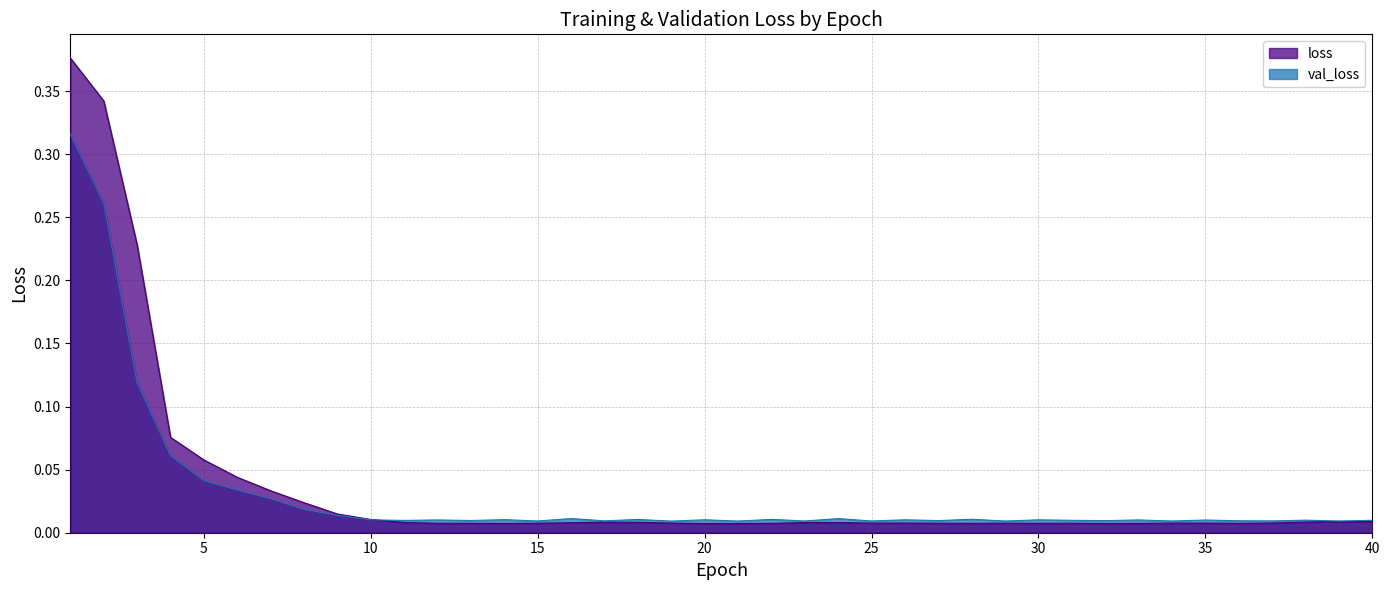

Between which two adjacent categories do val_loss and loss first intersect?

10 and 11